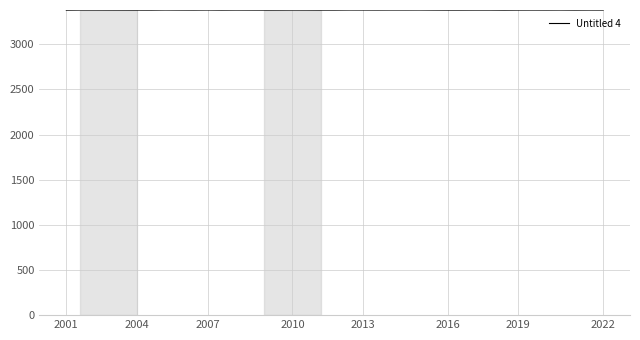

What is the minimum value shown in the chart?

3377.5